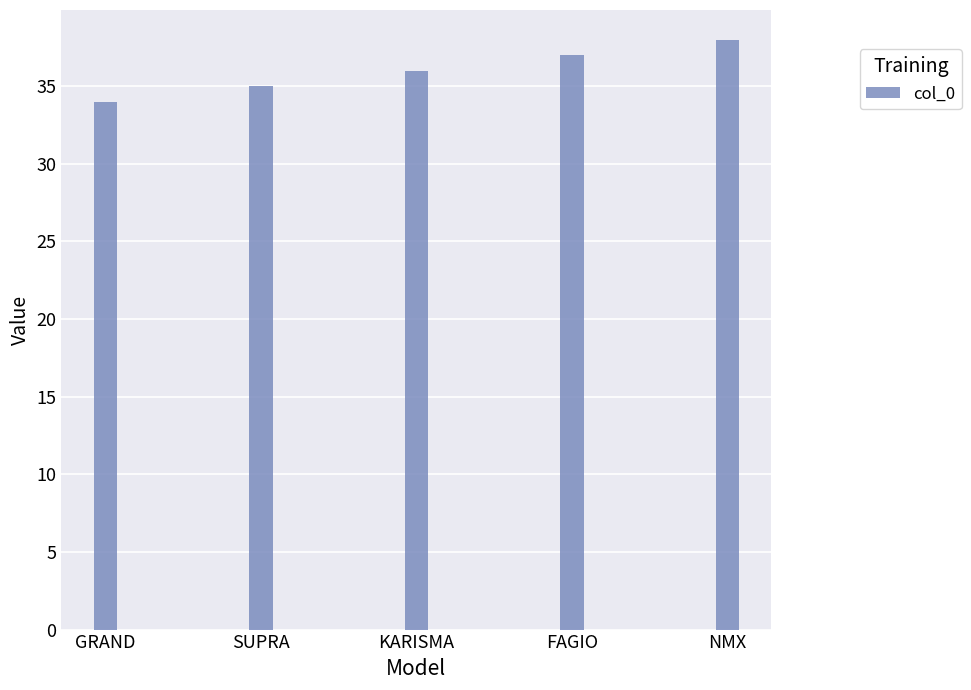

What is the label of the 2nd bar from the right?

FAGIO